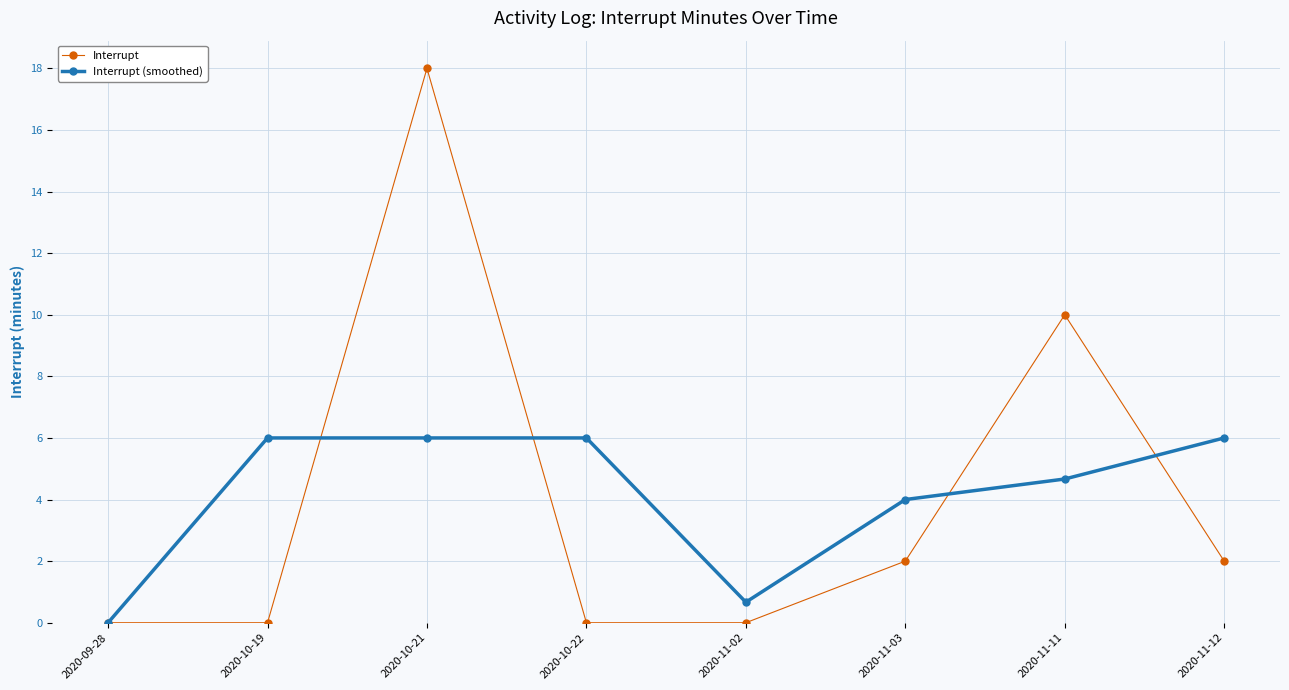

Which series changed the most between 2020-11-02 and 2020-11-03?

Interrupt (smoothed)